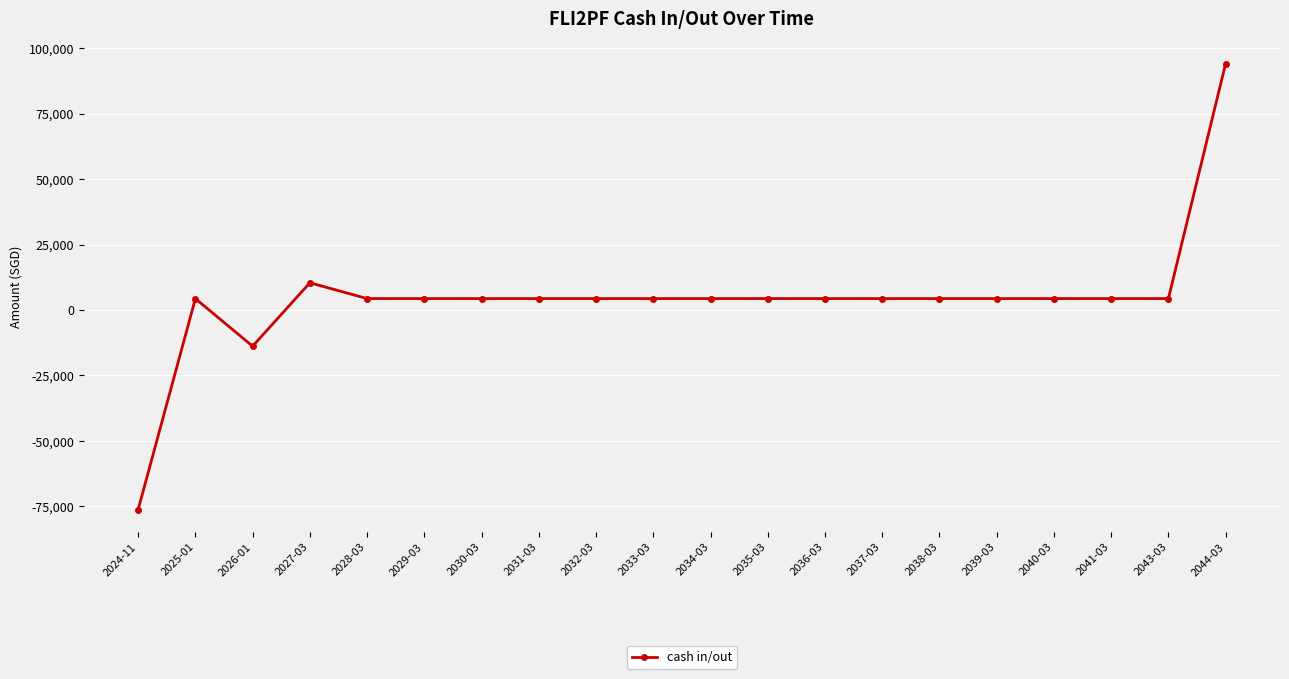

How many series are shown in this chart?

1